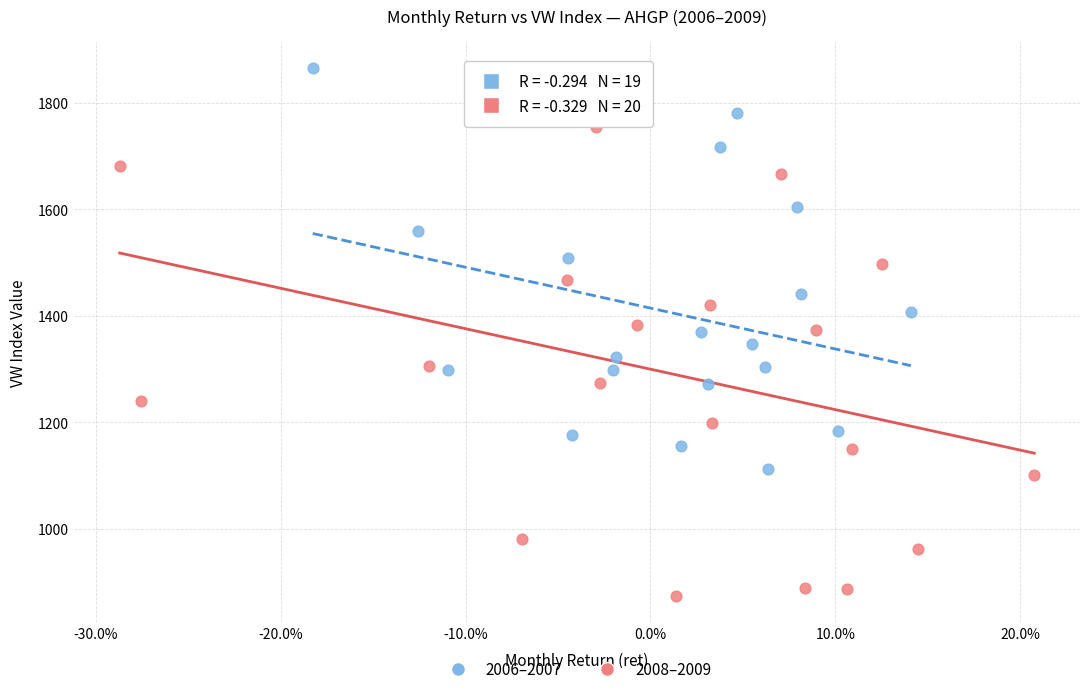

What are all the series names shown in the legend?

2006–2007, 2008–2009